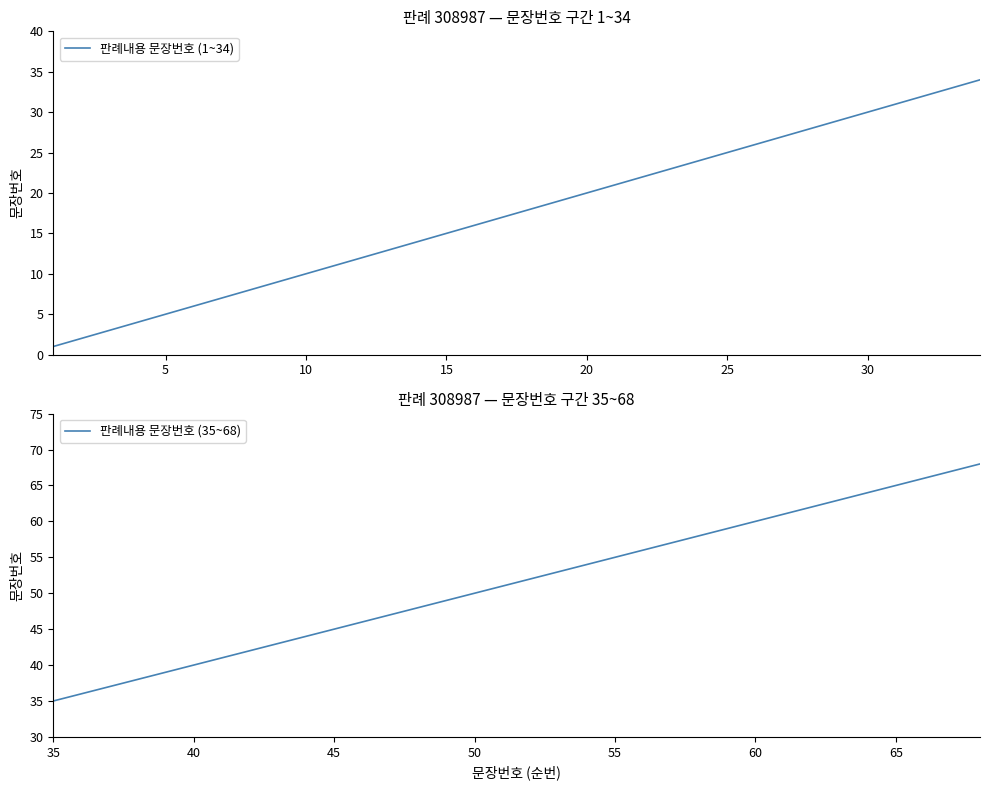

The value of 판례내용 문장번호 (1~34) at 10 is 10. True or false?

True